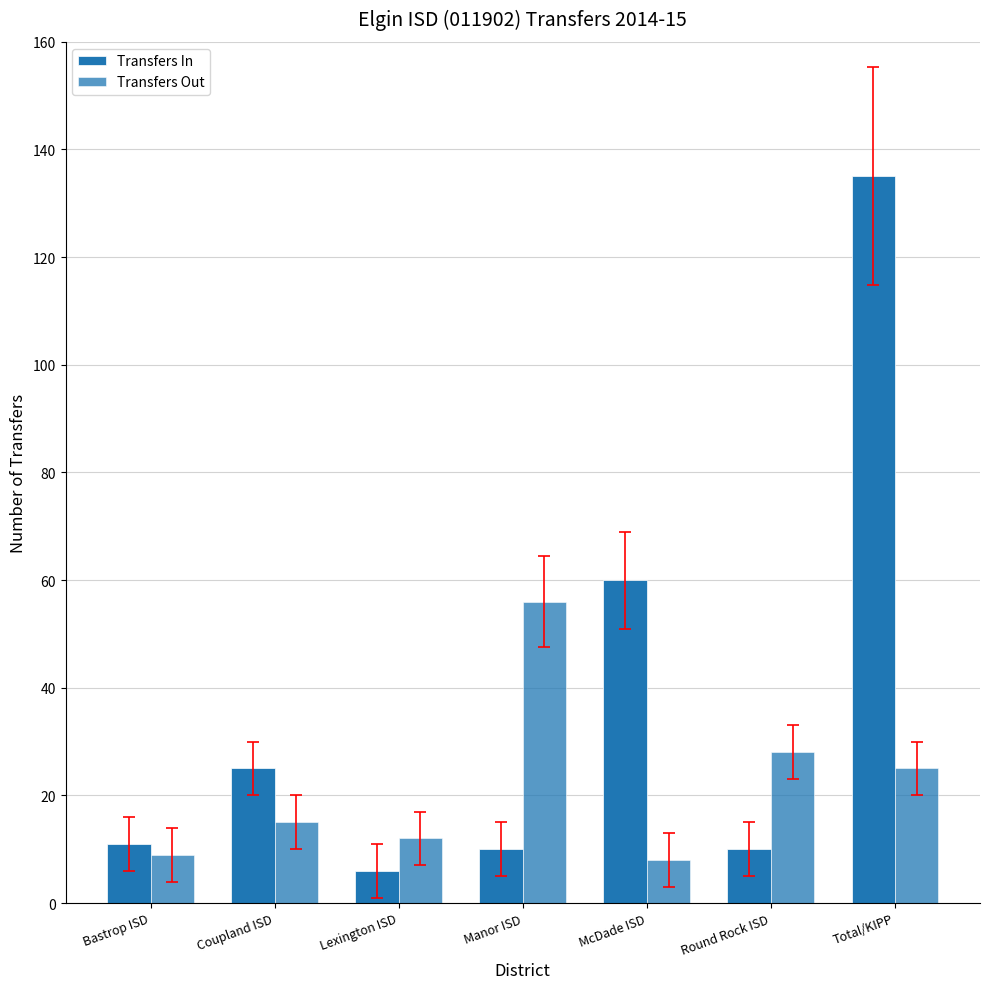

List the labels in order of Transfers In value, smallest first.

Lexington ISD, Manor ISD, Round Rock ISD, Bastrop ISD, Coupland ISD, McDade ISD, Total/KIPP